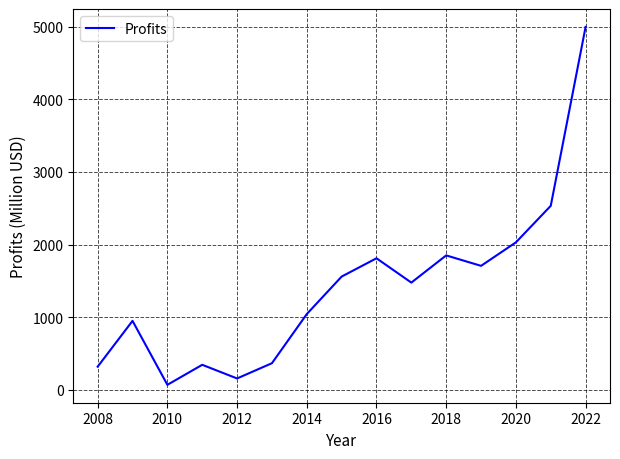

What is the greatest value displayed?

4994.8